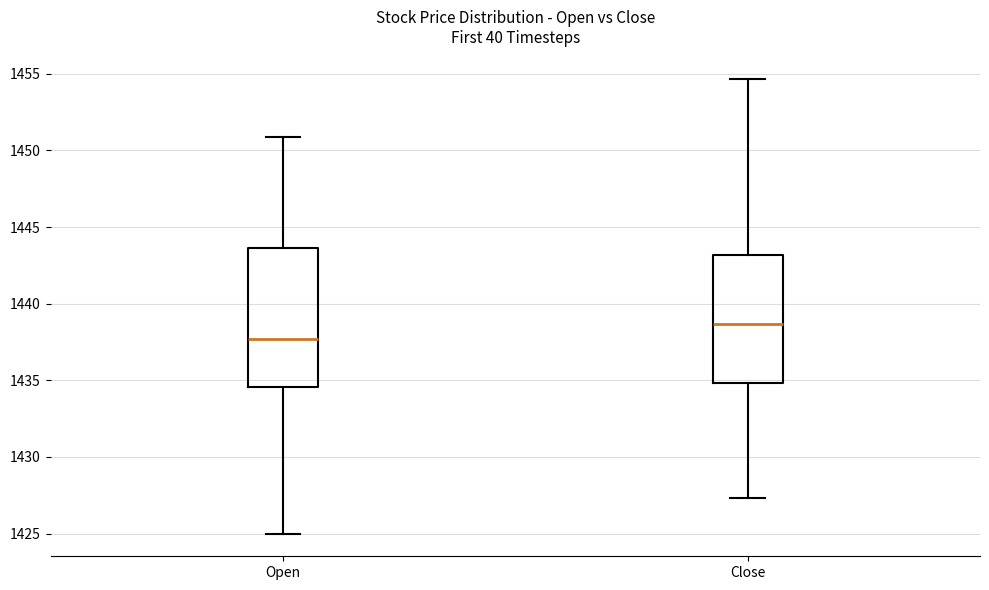

Which box is the tallest, from its lower edge to its upper edge?

Open